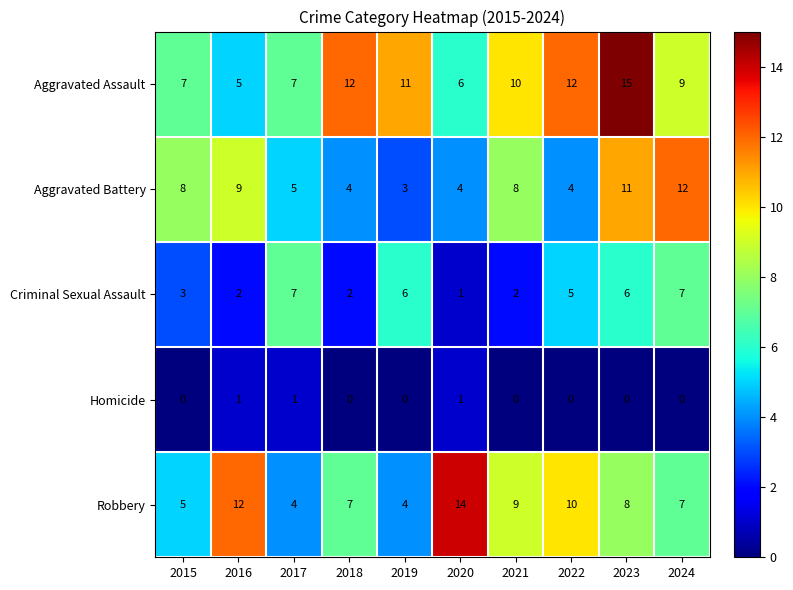

What is the difference between the maximum and minimum values in the Aggravated Assault series?

10